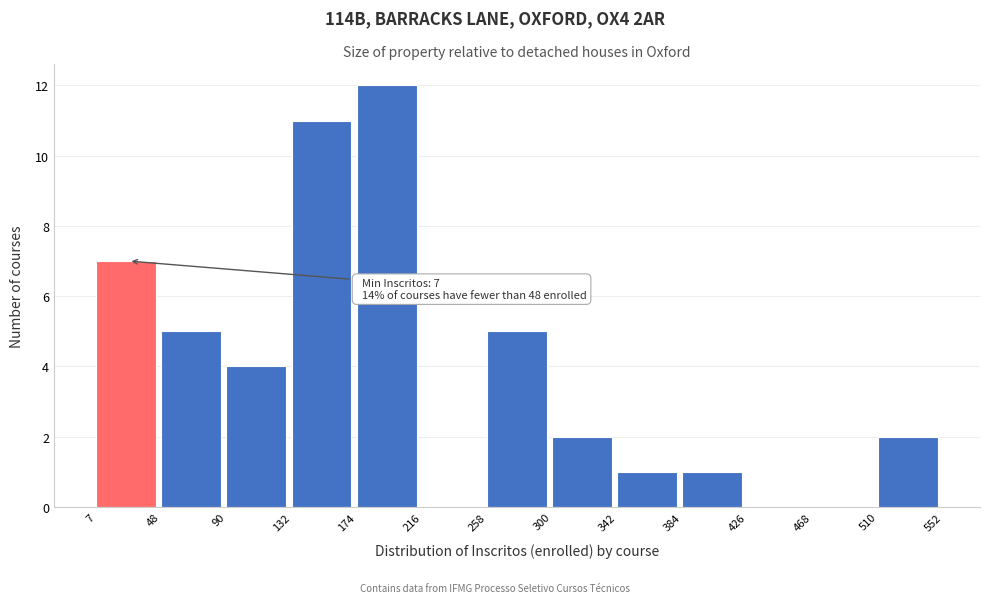

Over which range of the x-axis is the bar tallest?

174 to 216